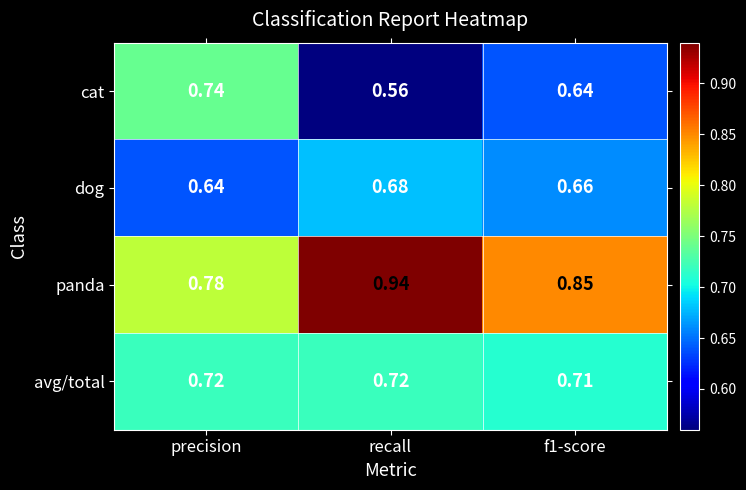

At which label does panda reach its peak?

recall